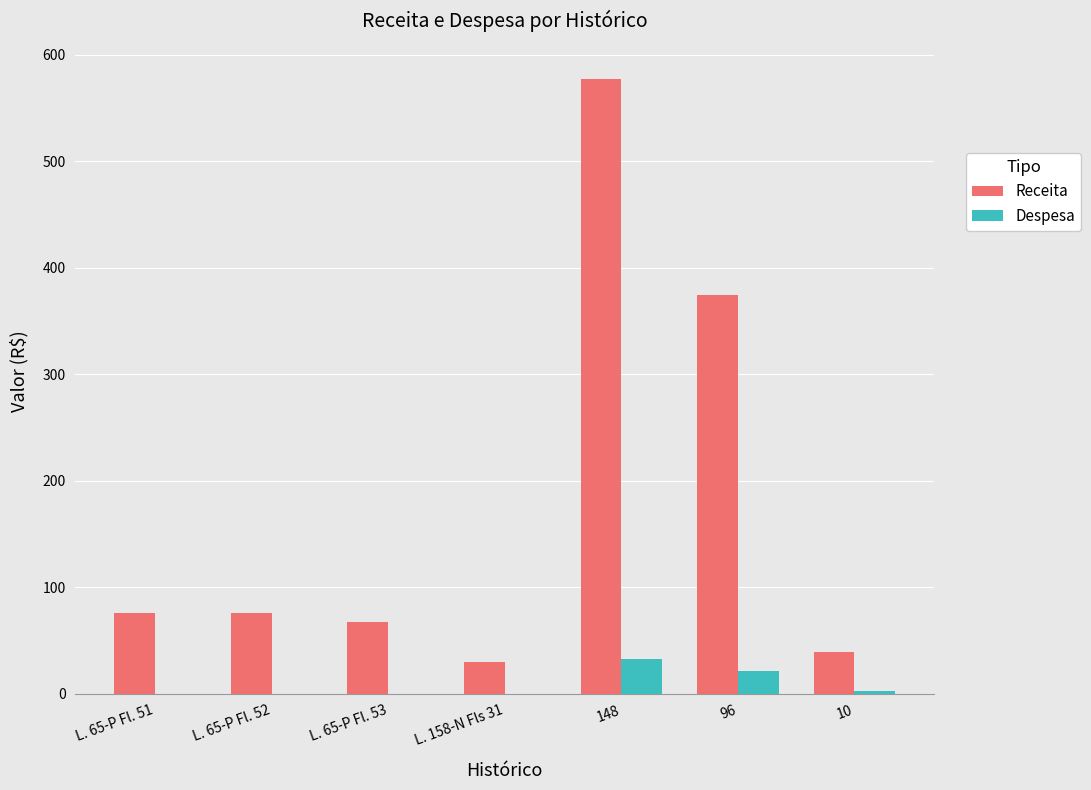

At which category is the sum across all series the highest?

148